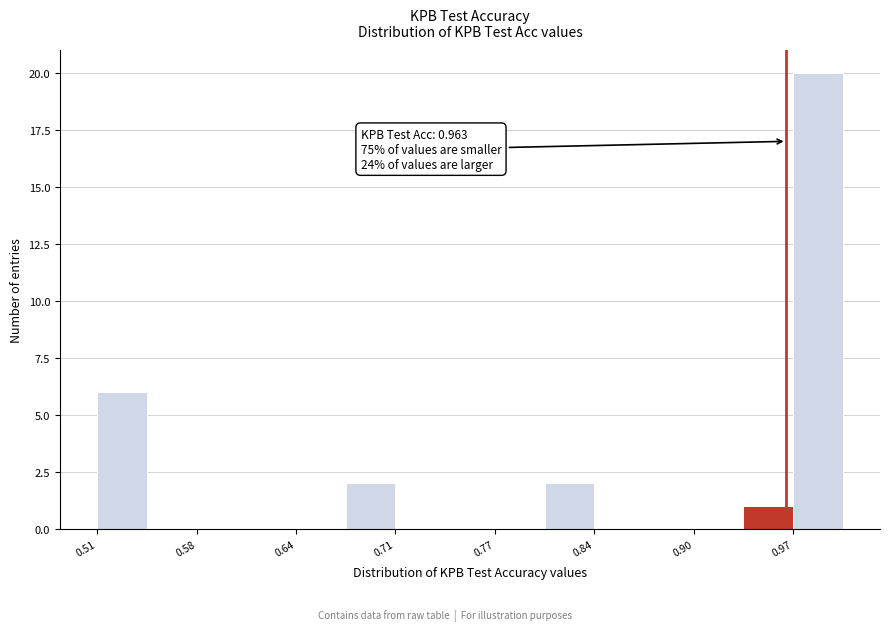

Read against the x-axis, roughly where is the centre of the tallest bar?

0.98